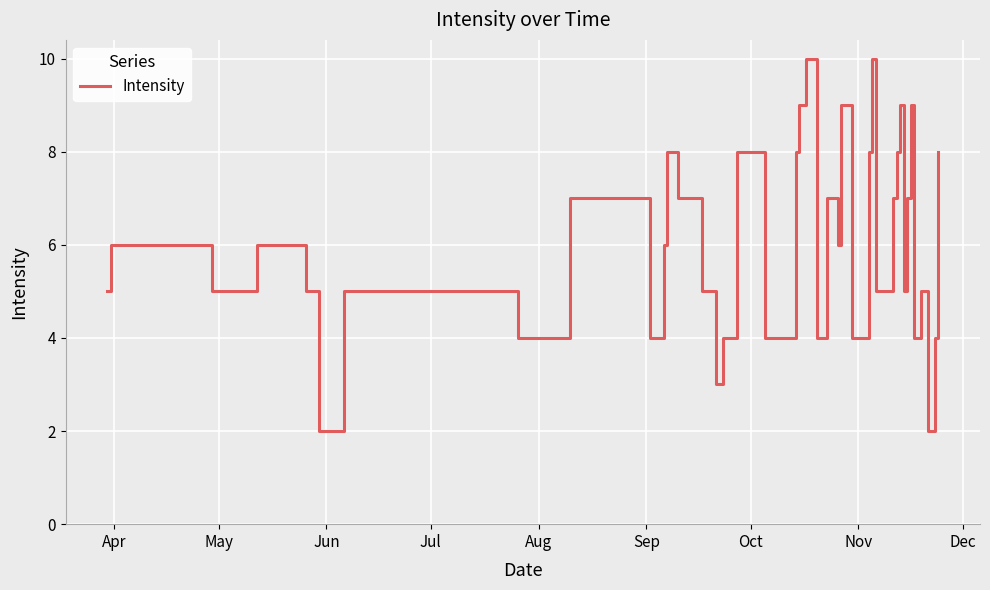

Reading right to left, list all the values displayed in this chart.

8	4	2	5	4	9	7	5	9	8	7	5	10	8	4	9	6	7	4	10	9	8	4	8	4	3	5	7	8	6	4	7	4	5	2	5	6	5	6	5